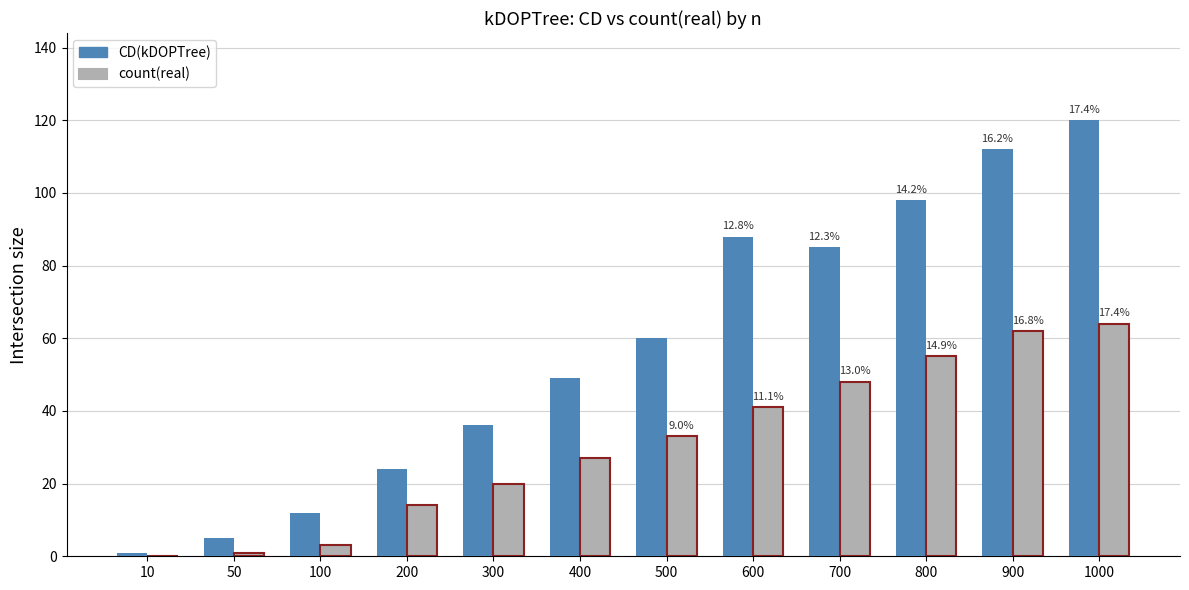

What is the sum of the count(real) values at 200 and 400?

41